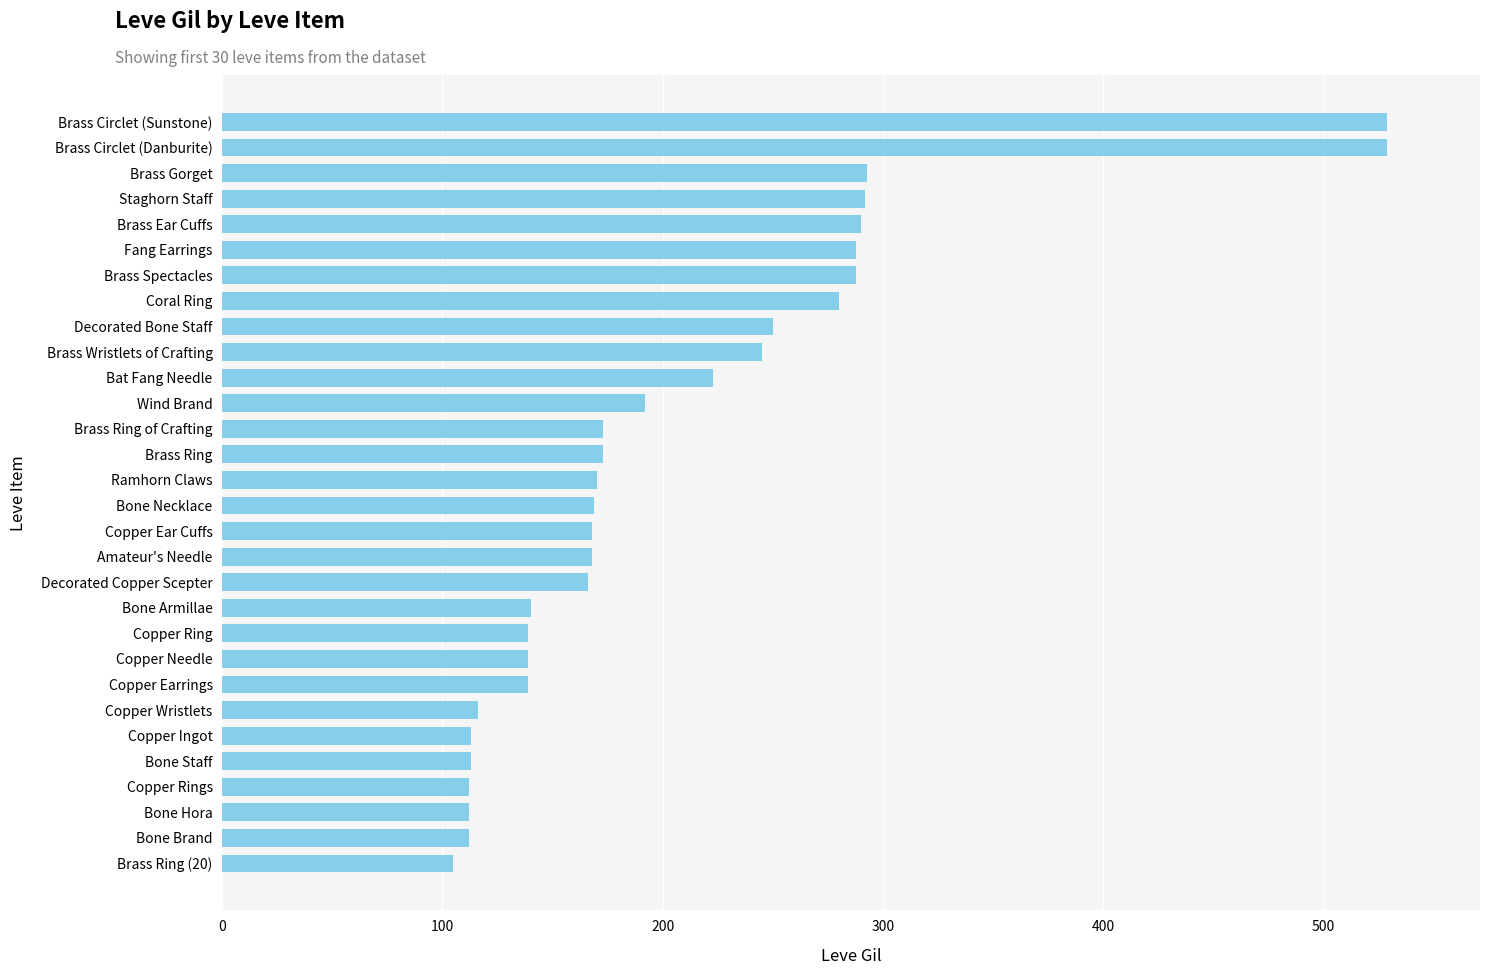

True or false: the data shows 139 at Copper Needle.

True